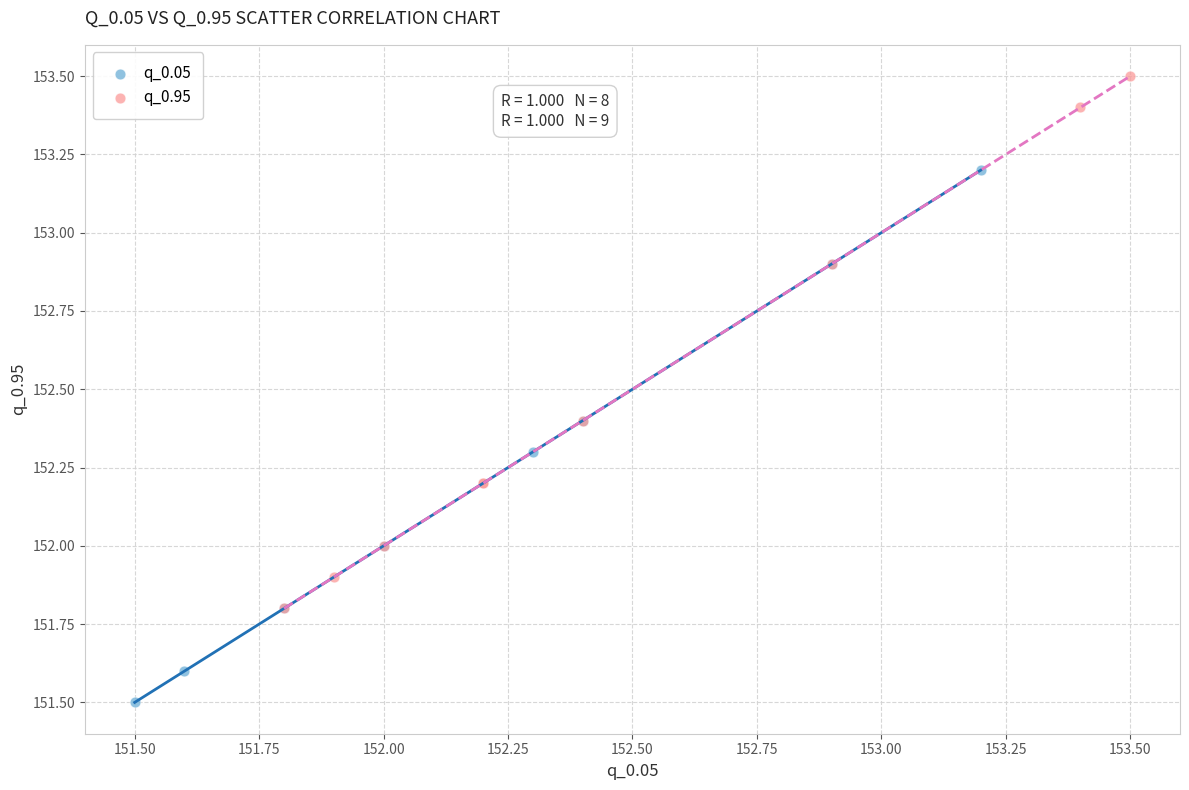

Which series reaches the maximum Y coordinate?

q_0.95